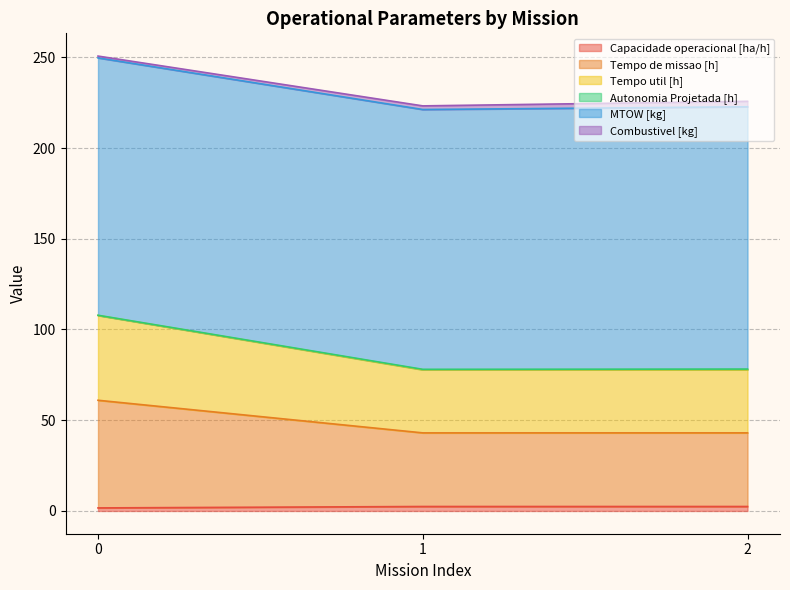

Does the chart display data point markers on the line(s)?

No